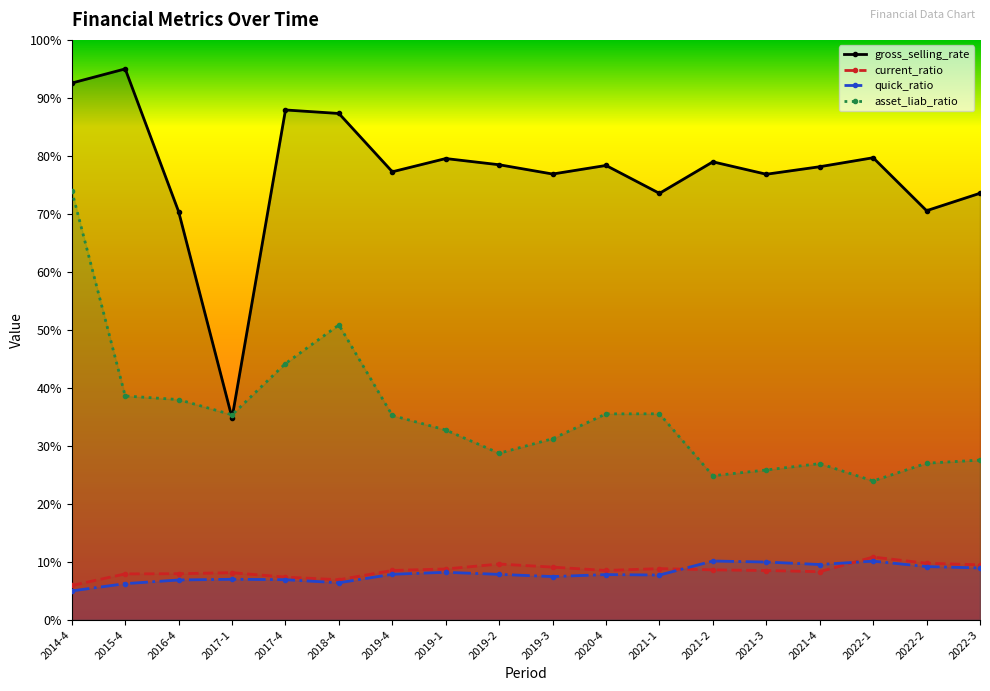

What is the maximum value shown in the chart?

95.0